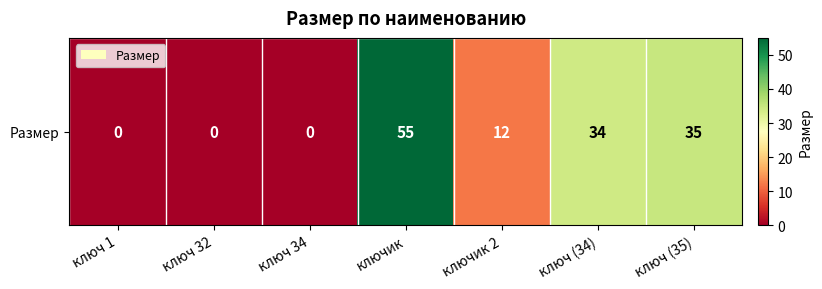

True or false: the data shows 26 at ключик.

False